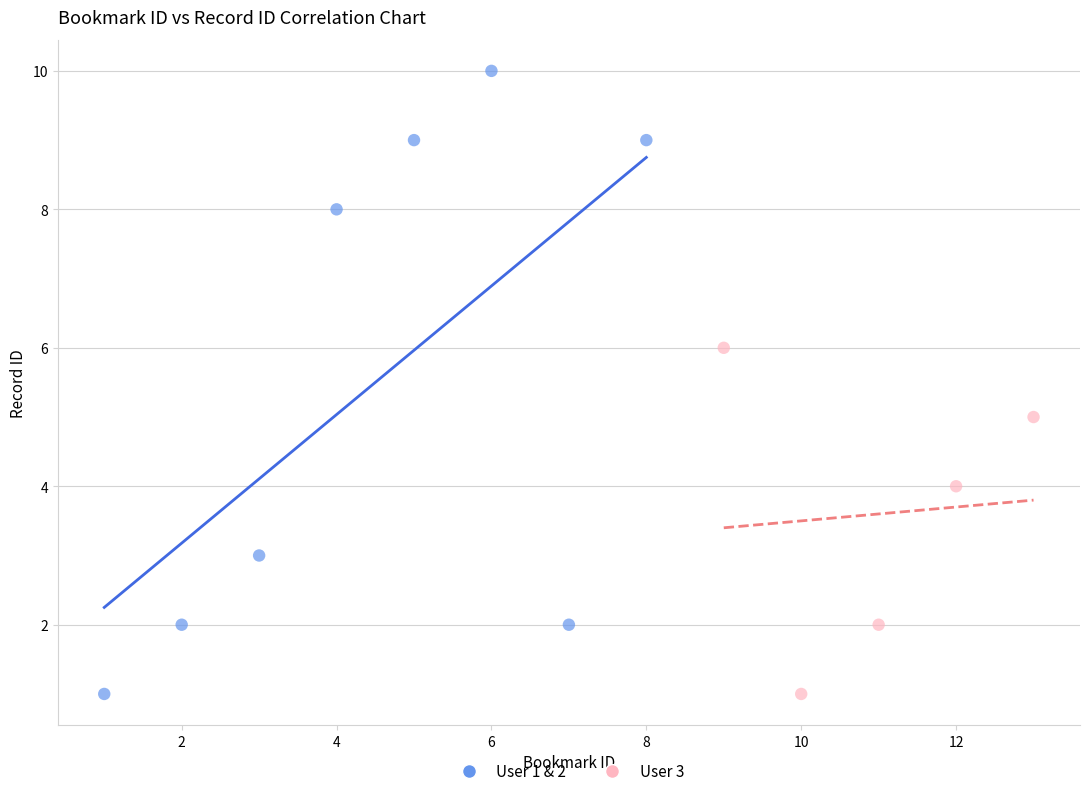

Which series has the widest spread of Y values?

User 1 & 2